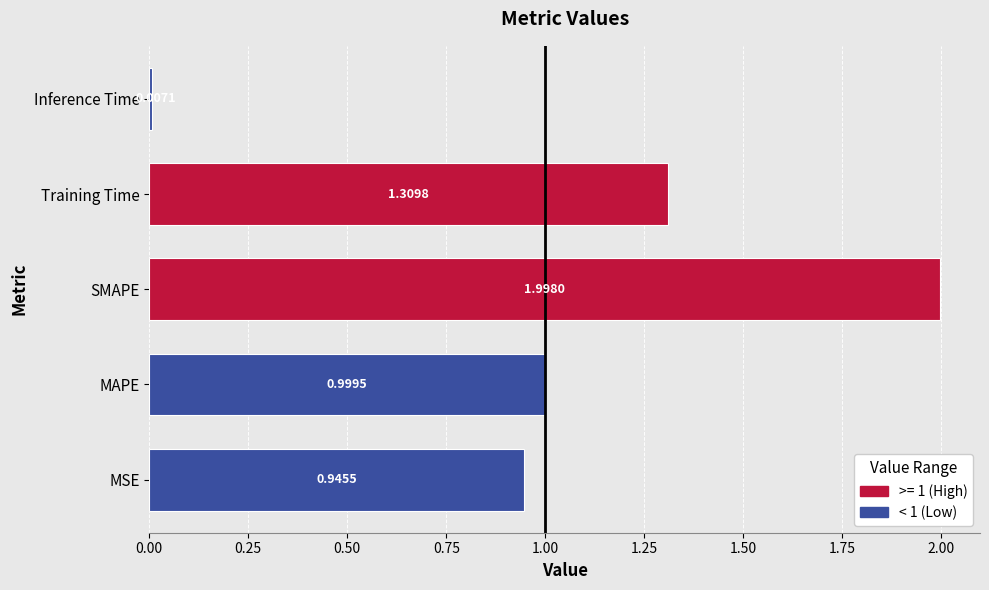

What is the change in value from SMAPE to Inference Time?

-2.0